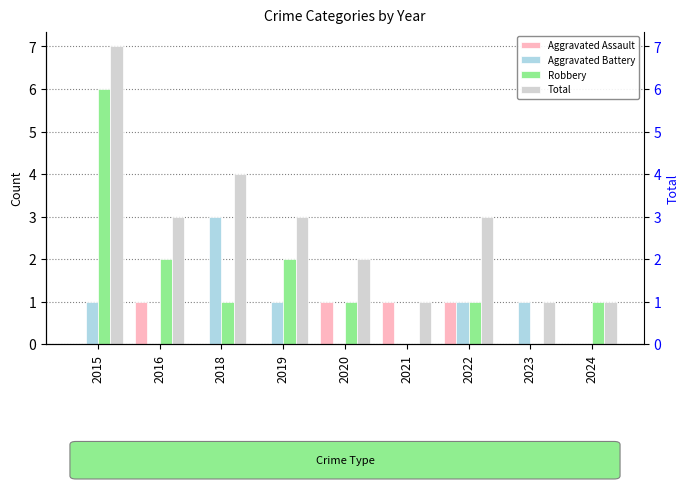

Reading left to right, list all the values displayed in this chart.

Aggravated Assault: 2015=0	2016=1	2018=0	2019=0	2020=1	2021=1	2022=1	2023=0	2024=0
Aggravated Battery: 2015=1	2016=0	2018=3	2019=1	2020=0	2021=0	2022=1	2023=1	2024=0
Robbery: 2015=6	2016=2	2018=1	2019=2	2020=1	2021=0	2022=1	2023=0	2024=1
Total: 2015=7	2016=3	2018=4	2019=3	2020=2	2021=1	2022=3	2023=1	2024=1